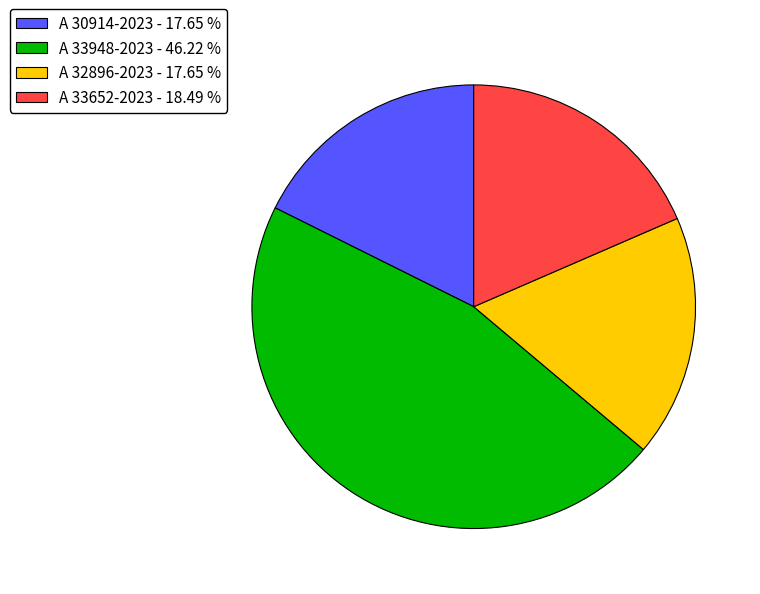

Which has a higher value, A 33948-2023 - 46.22 % or A 33652-2023 - 18.49 %?

A 33948-2023 - 46.22 %